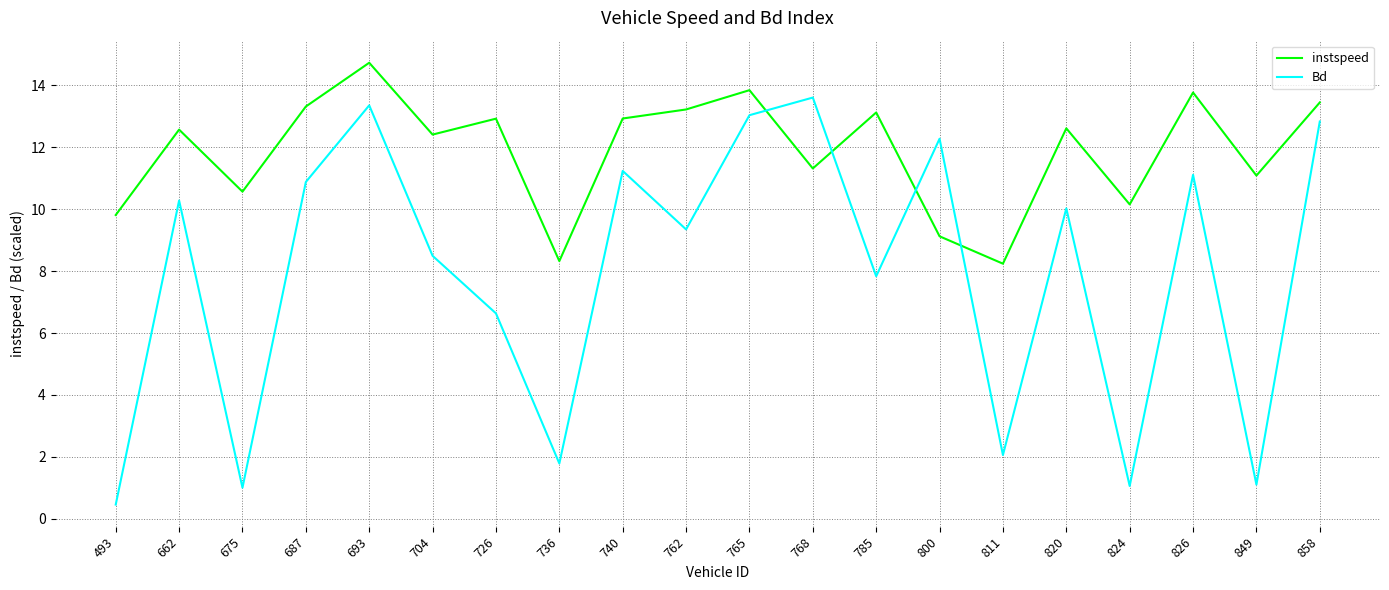

After their last crossing, which series has the higher values: Bd or instspeed?

instspeed